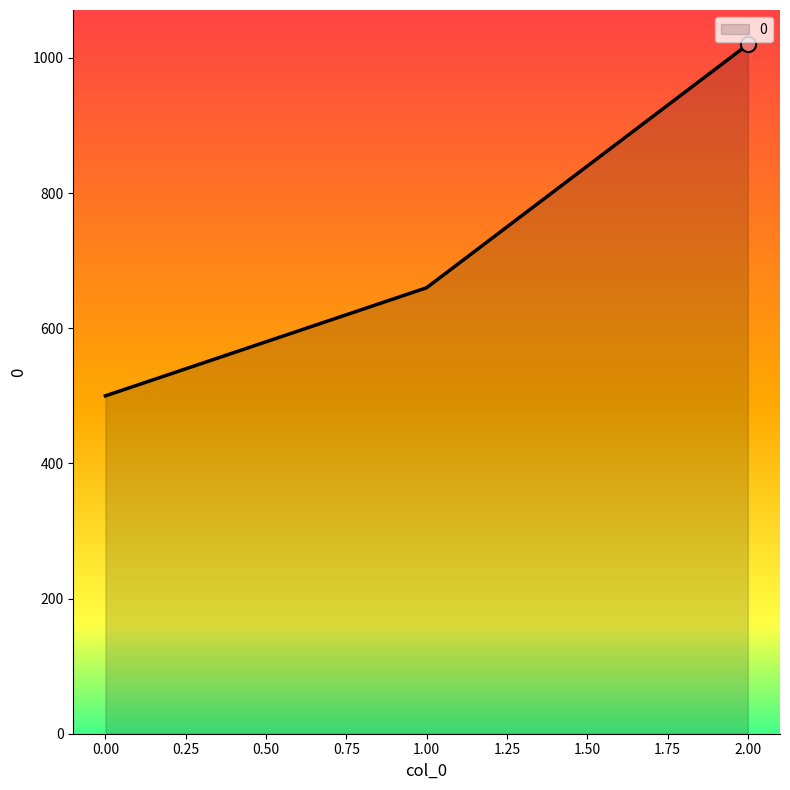

Which has a higher value, 2.00 or 0.00?

2.00